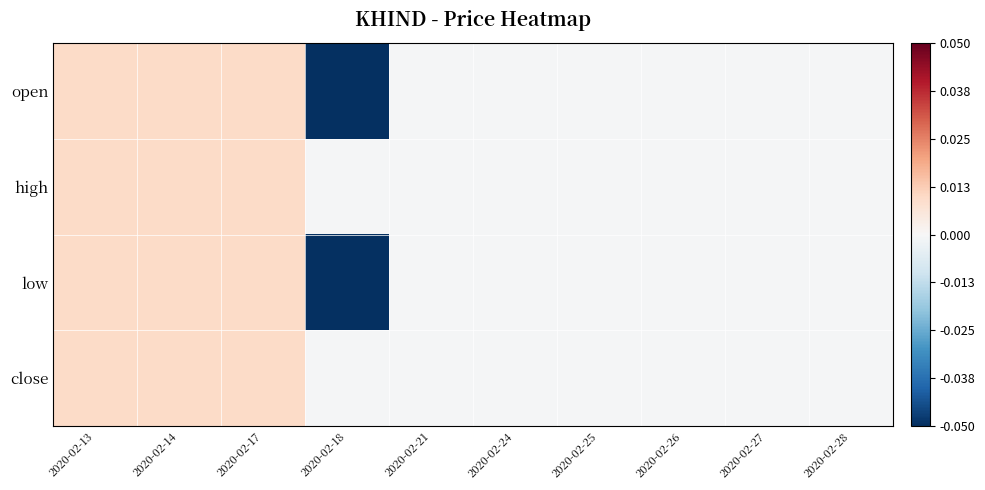

List the series in order of their peak value, lowest first.

open, high, low, close